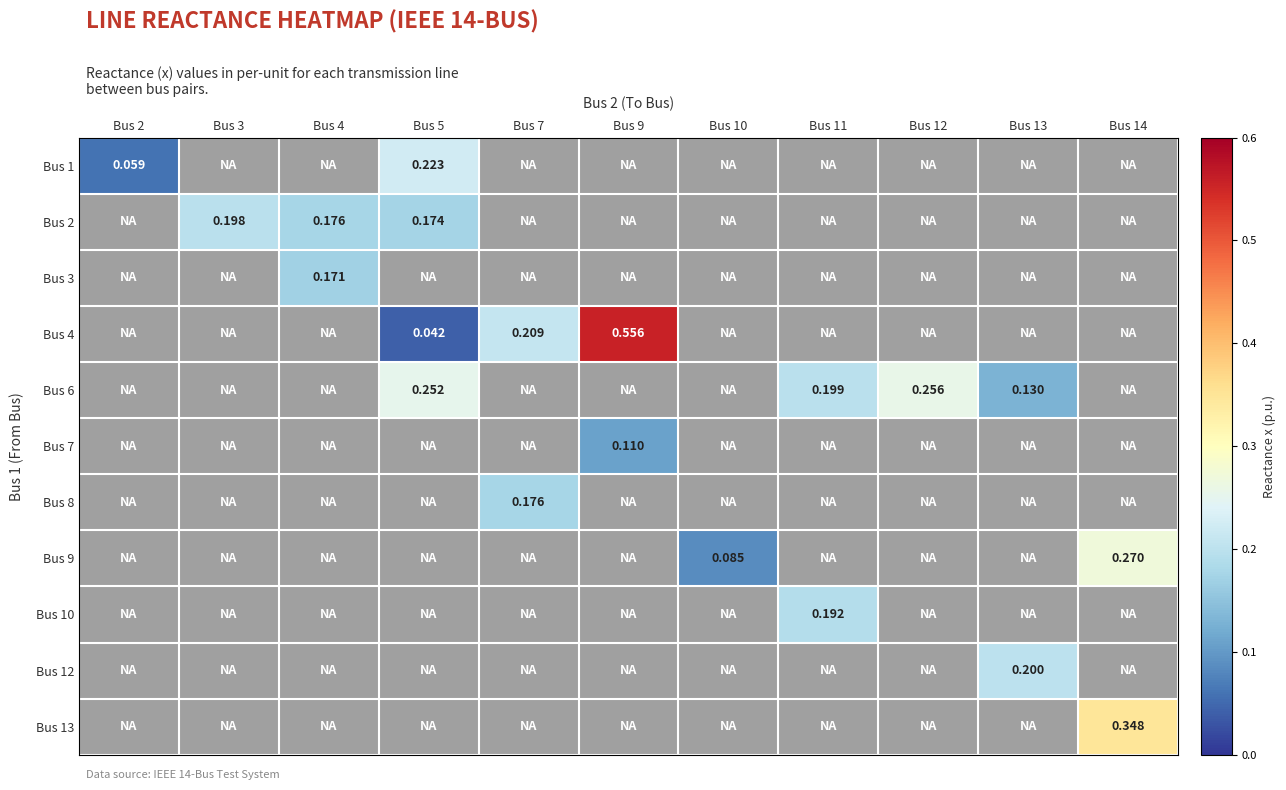

How many data points does each series have?

11